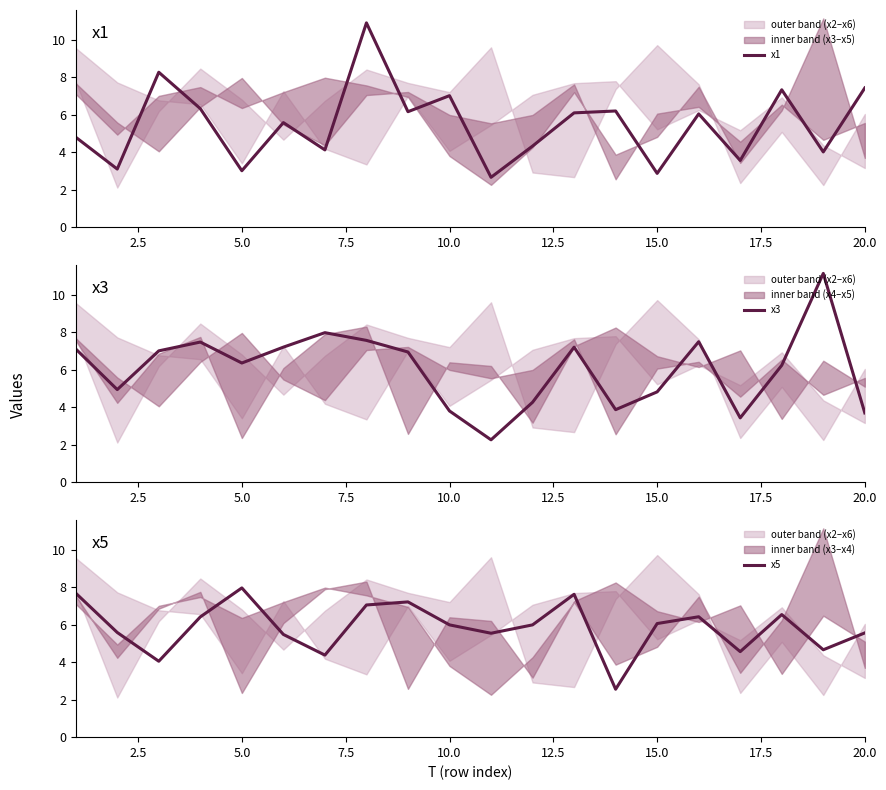

How many data points in x5 are above 5?

15